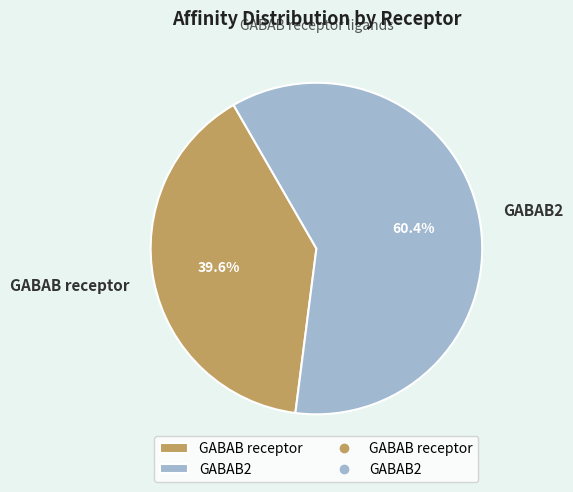

What is the largest slice in the pie chart?

GABAB2